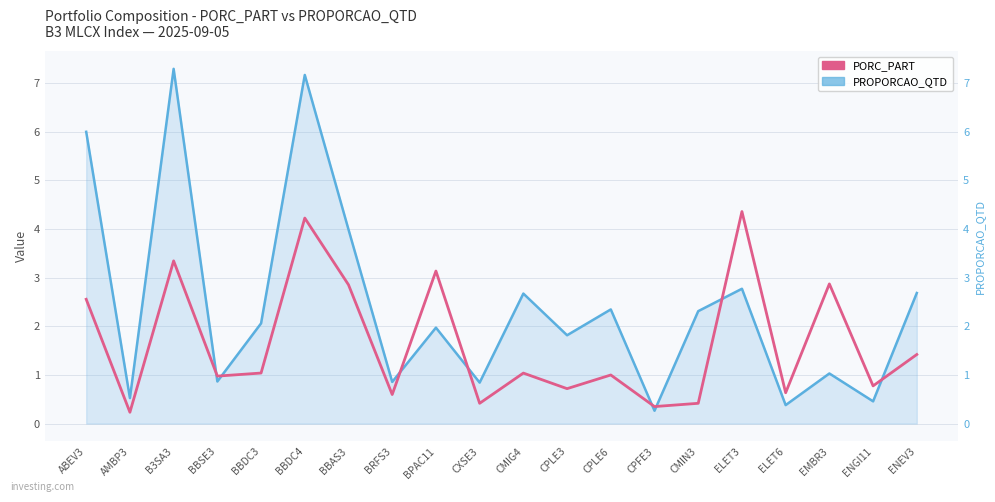

How many intersections are there between PORC_PART and PROPORCAO_QTD?

8